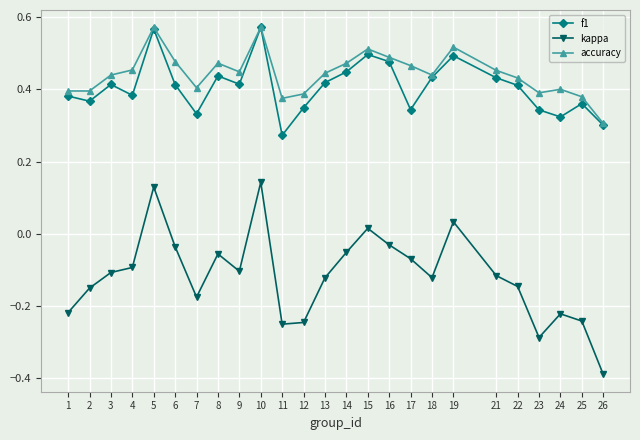

Which series changed the most between 16 and 22?

kappa